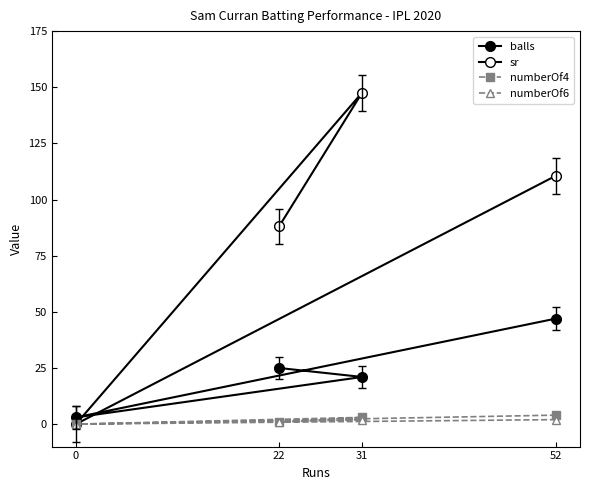

How many data points does each series have?

4